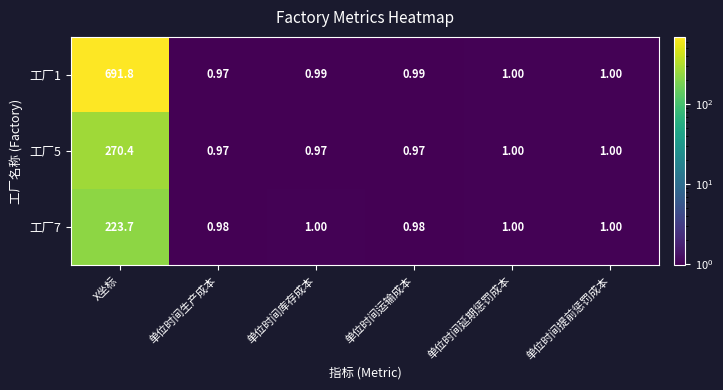

Which series changed the most between 单位时间生产成本 and 单位时间运输成本?

工厂1